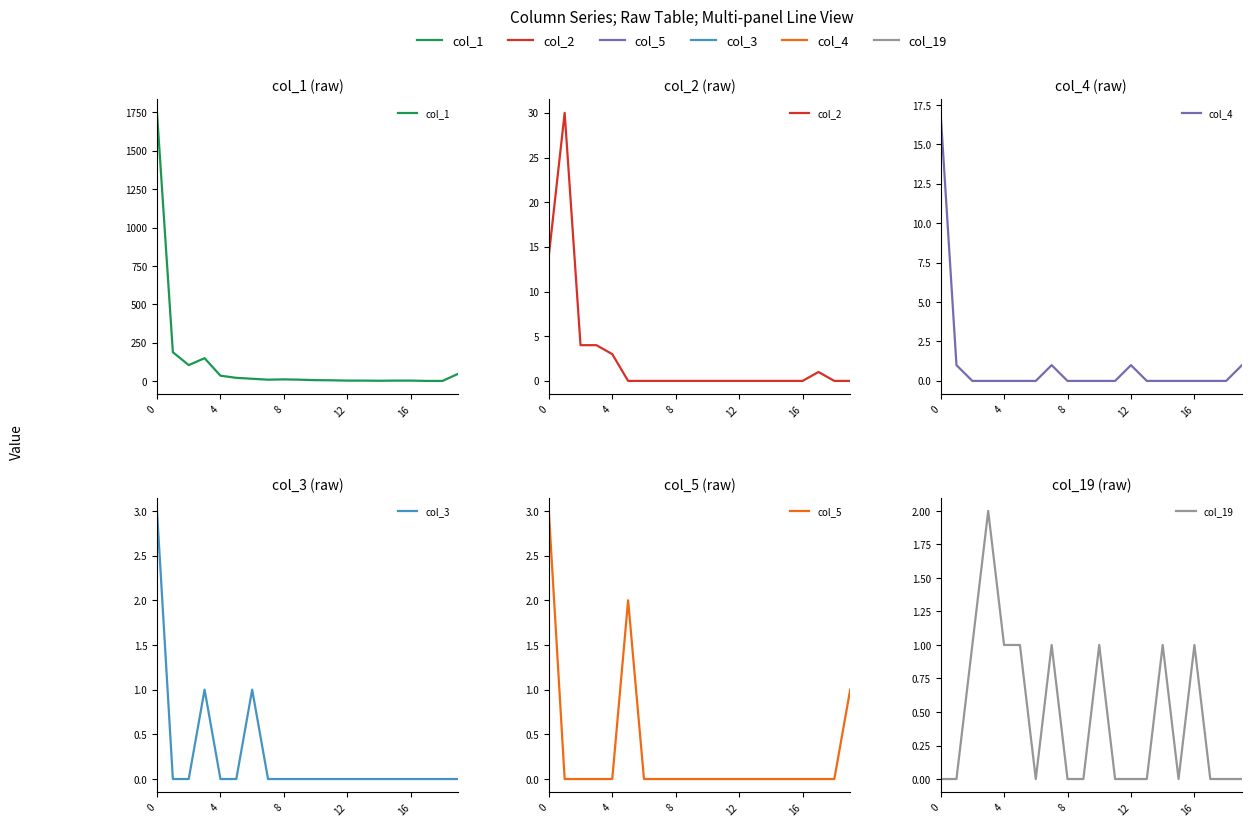

True or false: col_4 has a value of 1 at 12.

True